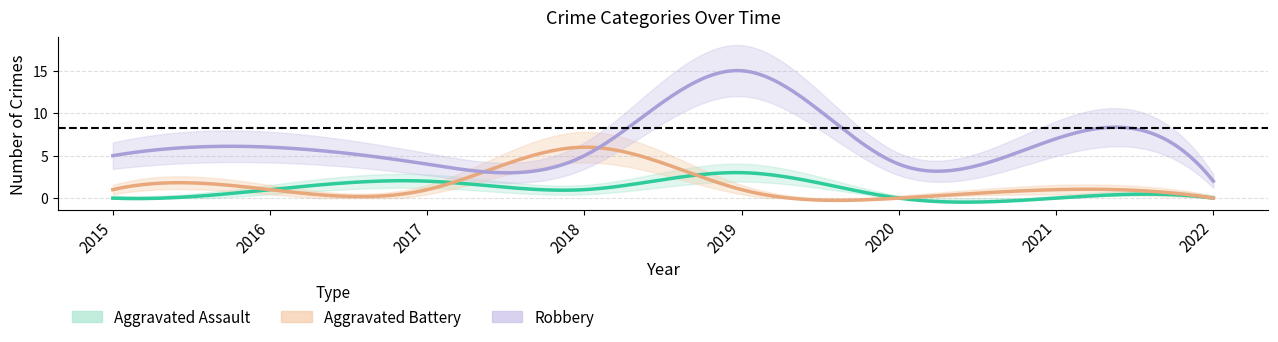

Which label corresponds to the smallest value in the chart?

2015